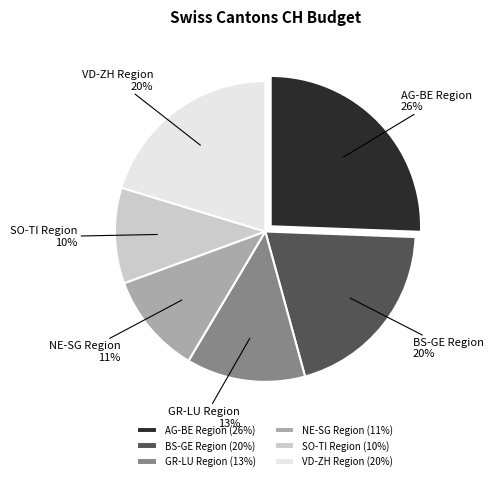

Combined, do AG-BE Region and GR-LU Region account for over 50%?

No